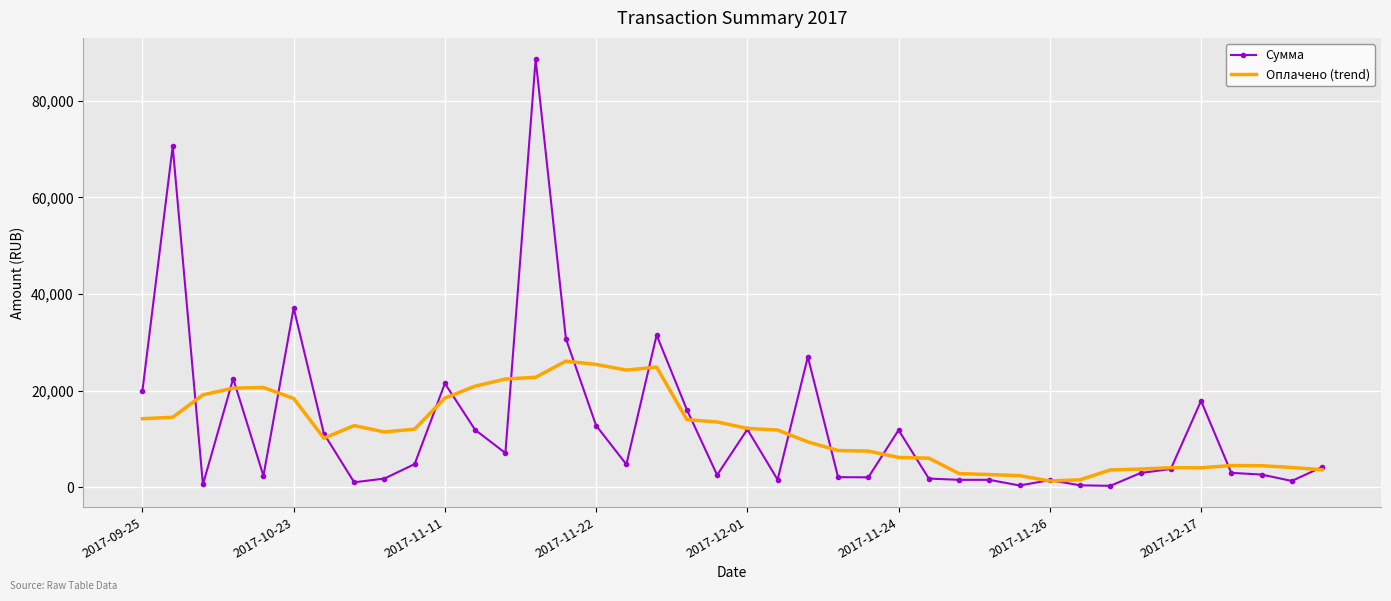

Rank the series by their maximum value, from lowest to highest.

Оплачено (trend), Сумма